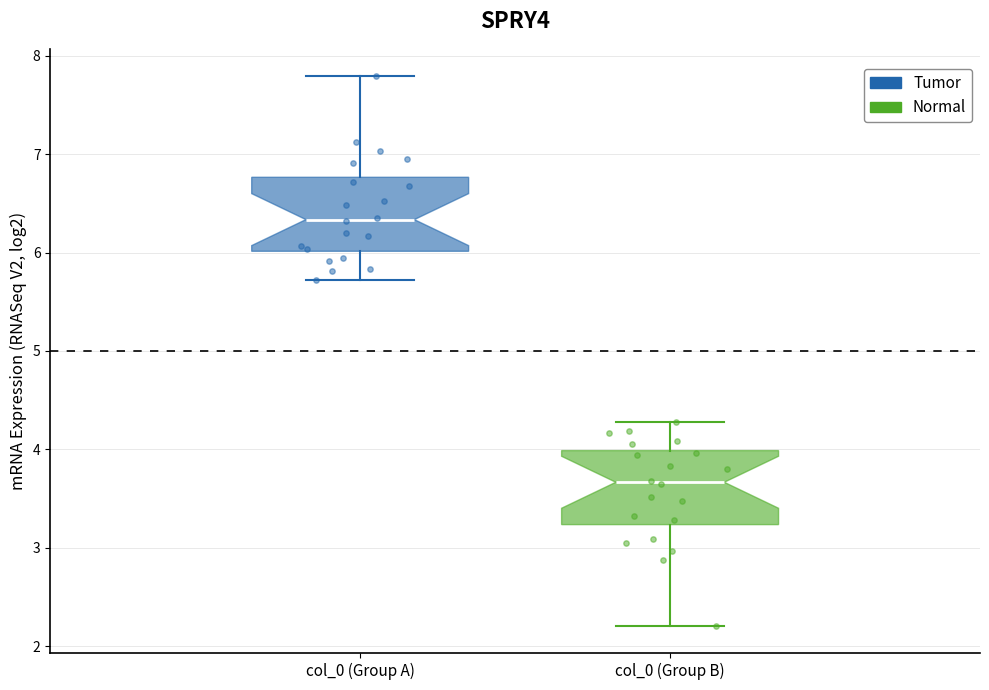

Which box's median line is the highest?

col_0 (Group A)